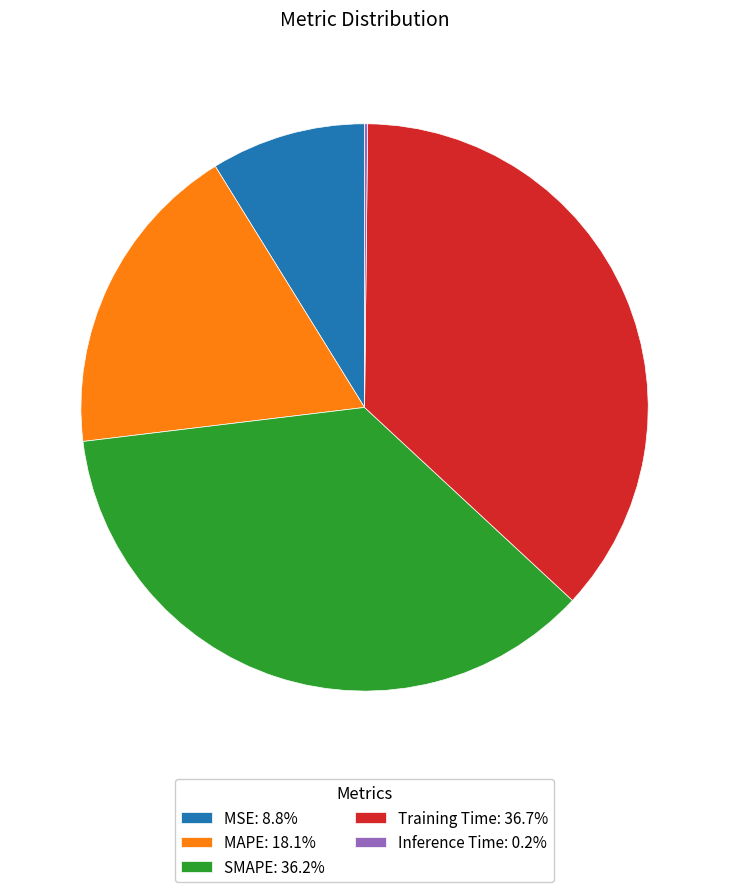

Is MSE: 8.8% the majority of the pie?

No